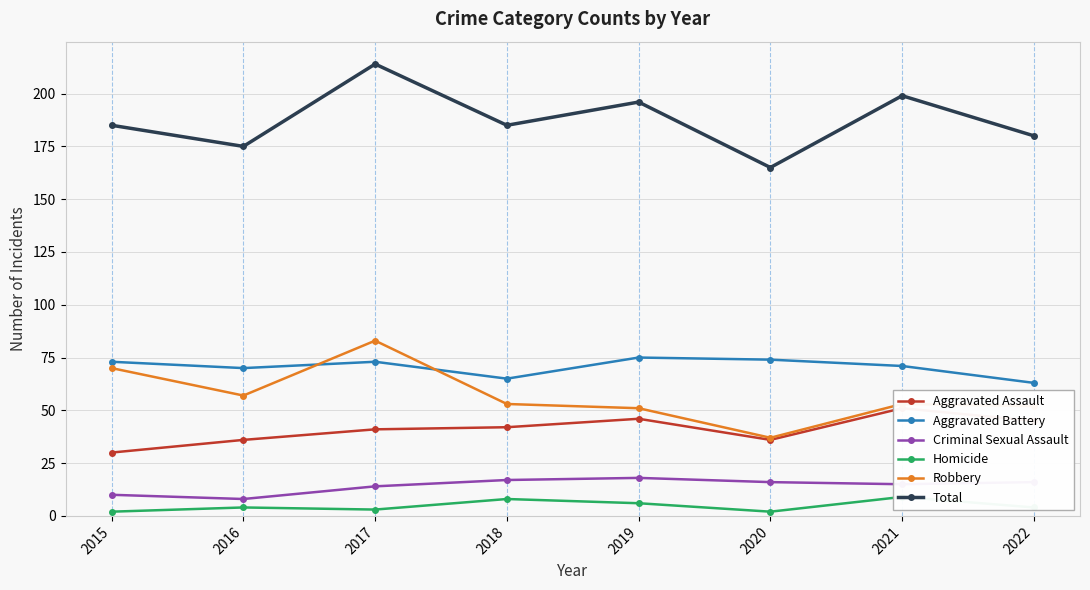

True or false: Robbery and Homicide cross at least once.

False